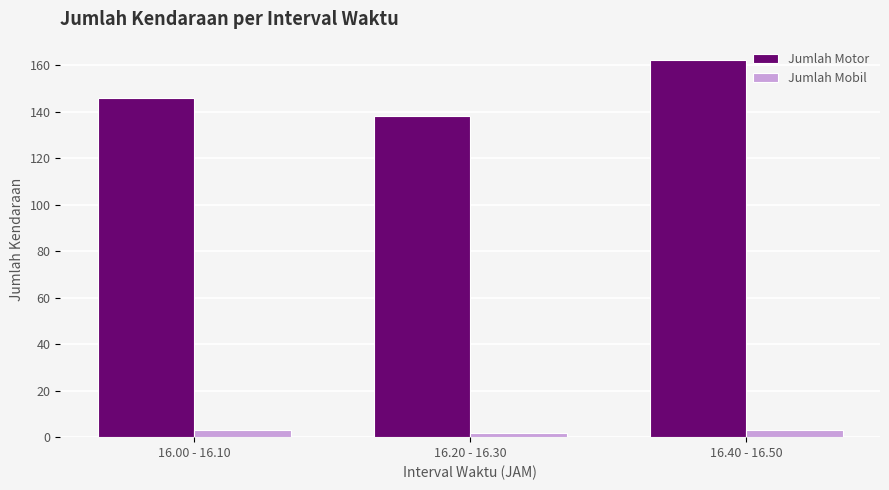

At which label is Jumlah Motor closest to 150?

16.00 - 16.10